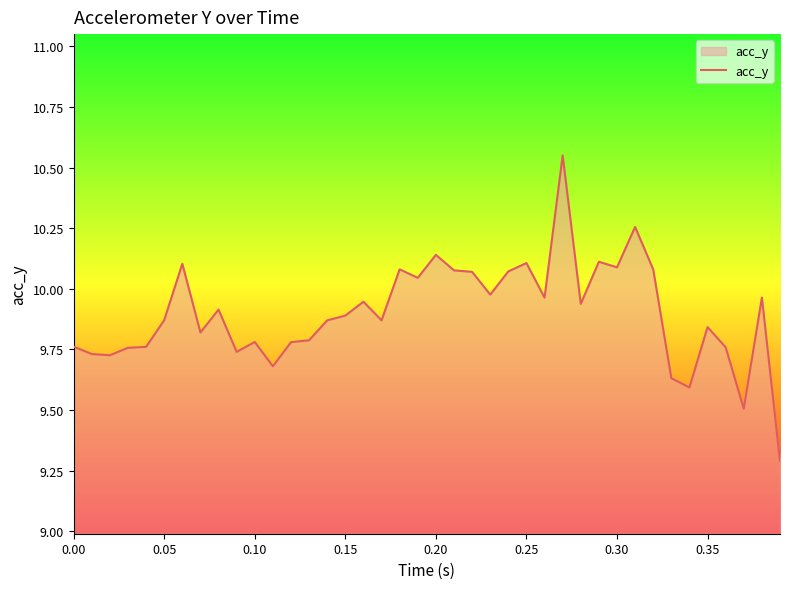

What is the difference between the maximum and minimum values?

1.3